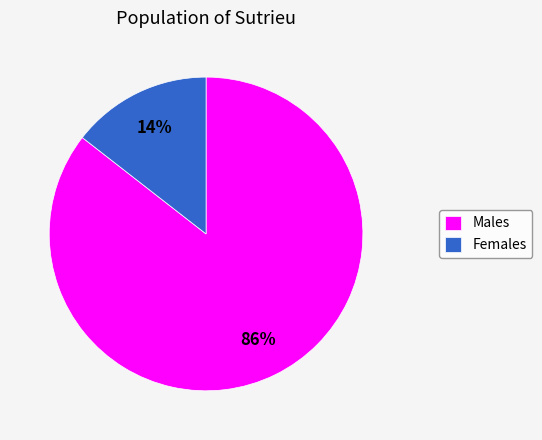

What percentage is the Males slice, to the nearest percent?

86%